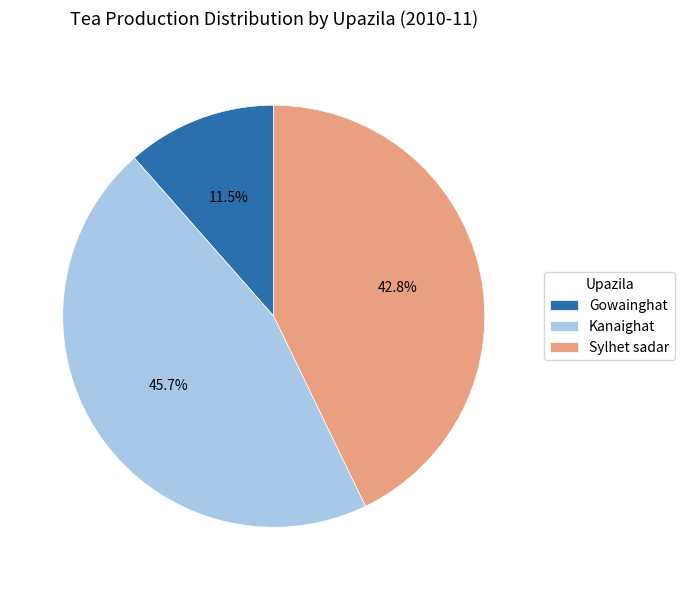

True or false: Gowainghat accounts for 22% of the total.

False